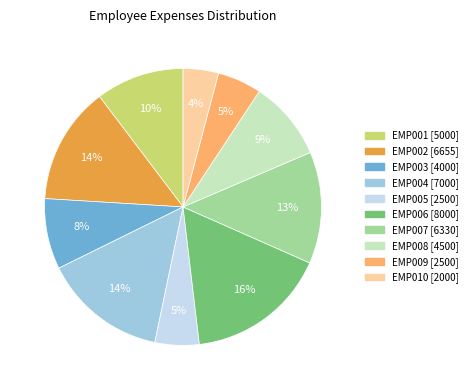

What is the ratio of the value at EMP003 to the value at EMP009?

1.6